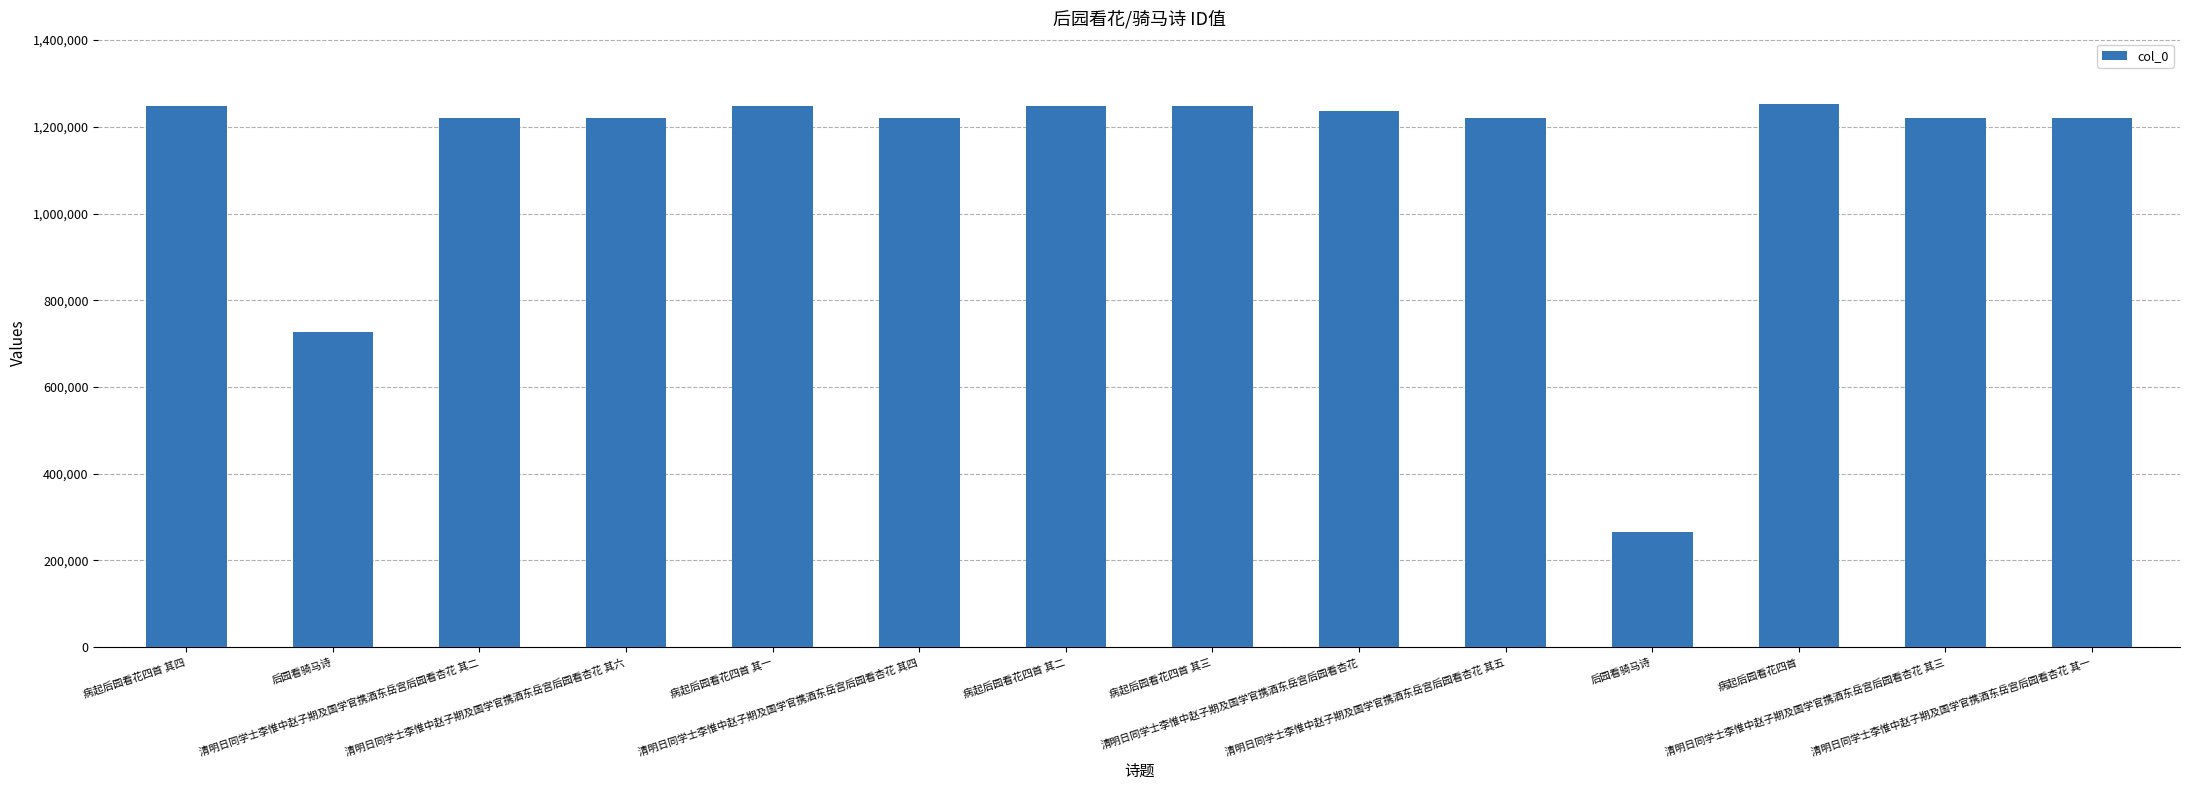

Are the bars grouped side by side (vs. stacked)?

No